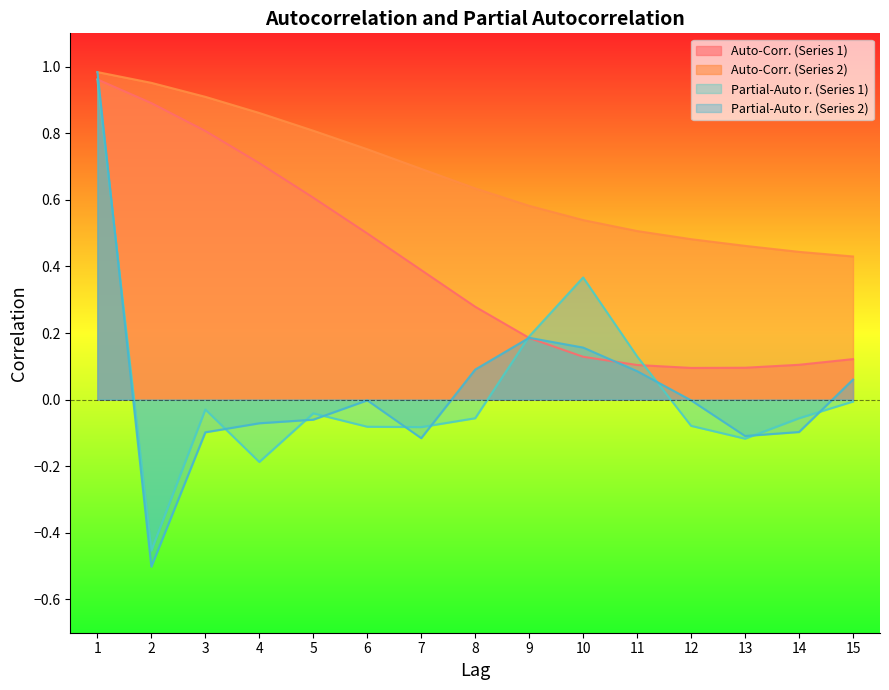

List the series in order of their peak value, highest first.

Auto-Corr. (Series 2), Partial-Auto r. (Series 2), Auto-Corr. (Series 1), Partial-Auto r. (Series 1)